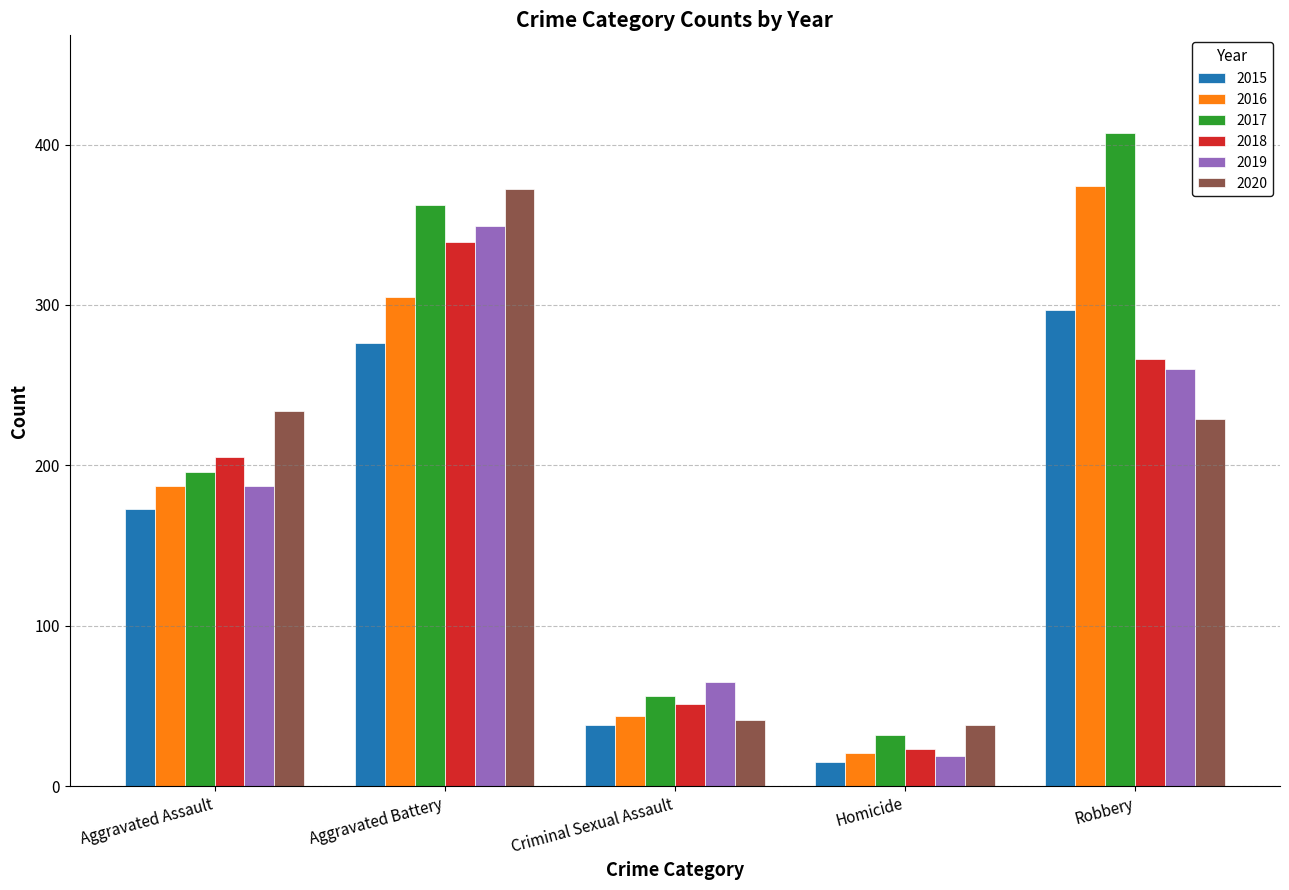

What is the lowest value of the 2019 series?

19